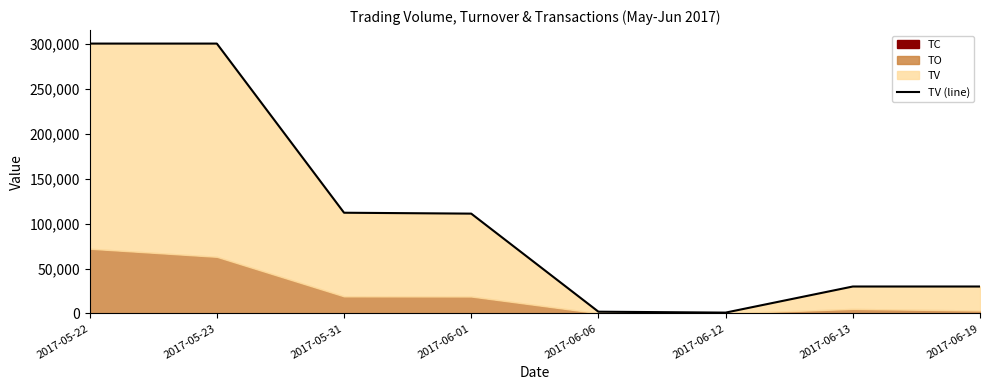

Which category has the lowest value across all series?

2017-06-12